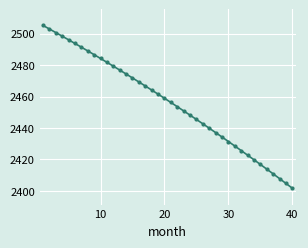

What is the minimum value shown in the chart?

2401.7